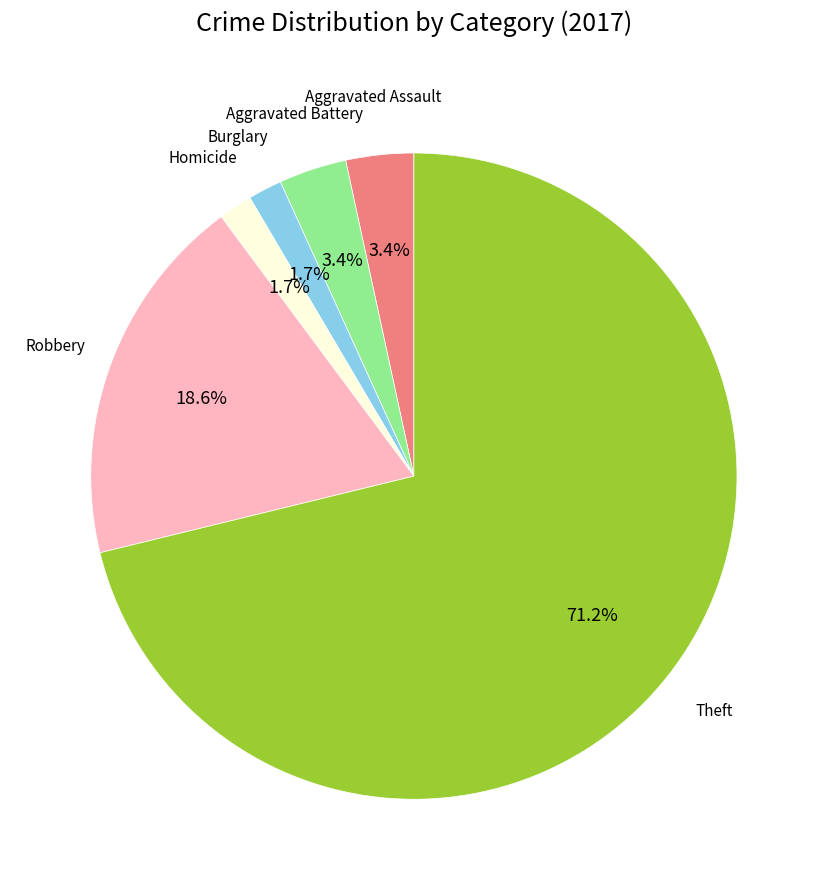

Does any single category account for the majority?

Yes